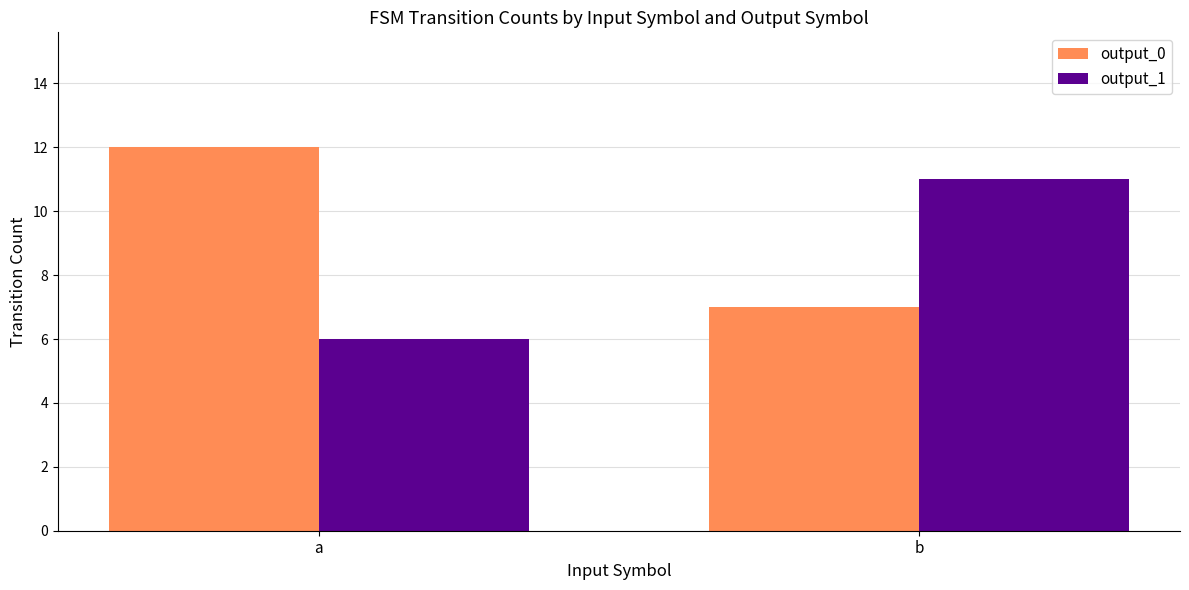

Reading left to right, transcribe all the data shown in this chart.

output_0: a=12	b=7
output_1: a=6	b=11